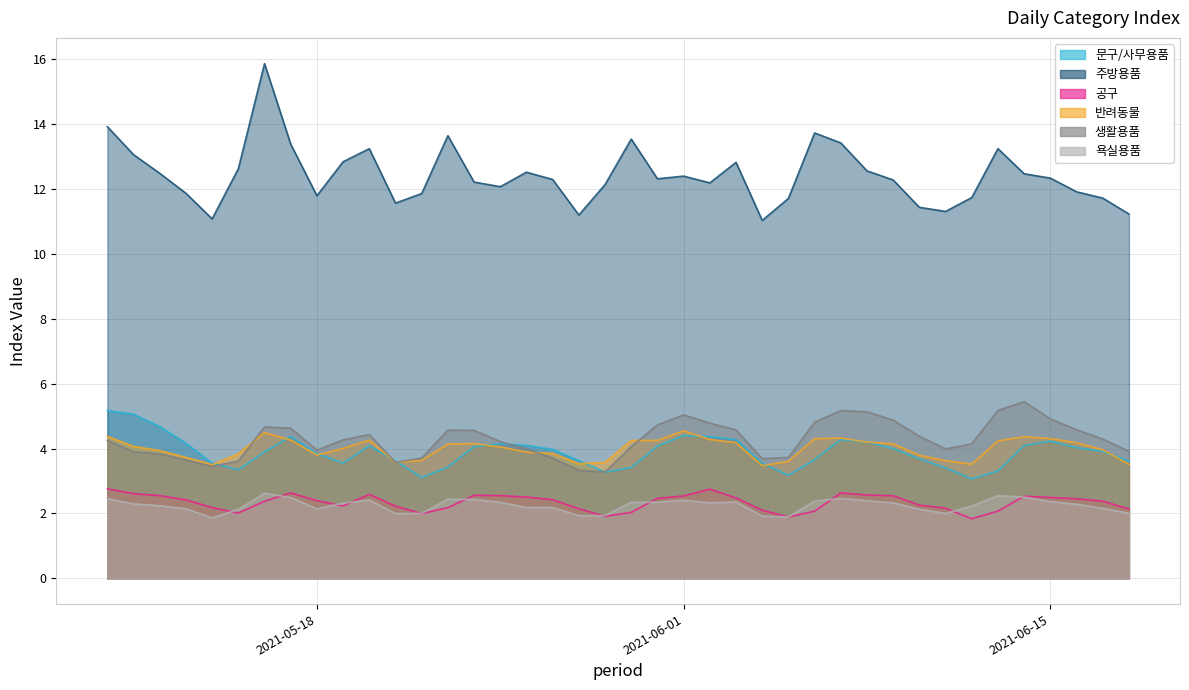

Which series has the largest total across all categories?

주방용품